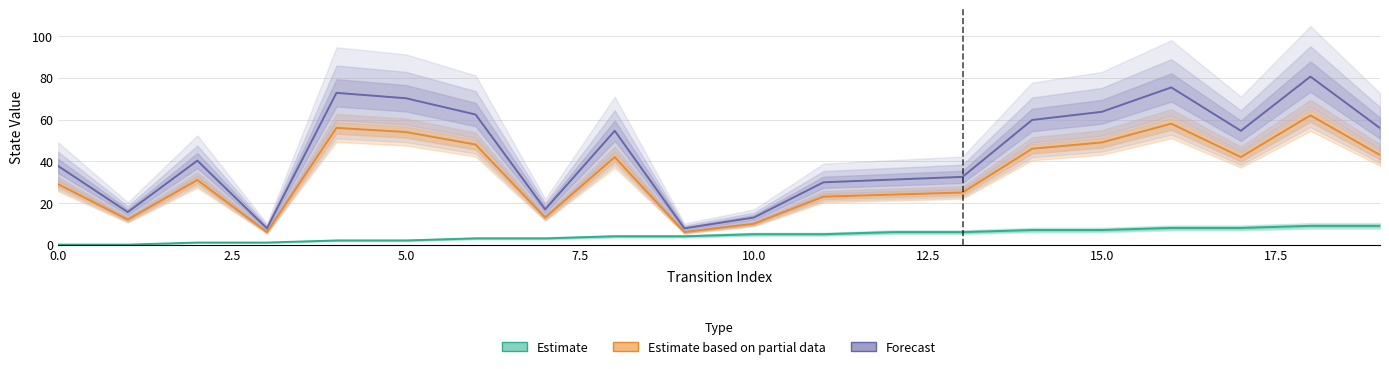

What is the sum of all Forecast values?

882.7